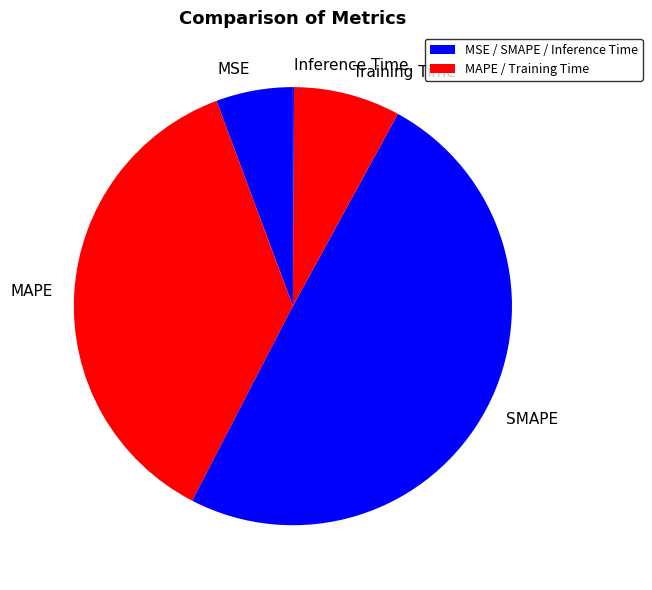

Is it true that Training Time is 8% of the pie?

True